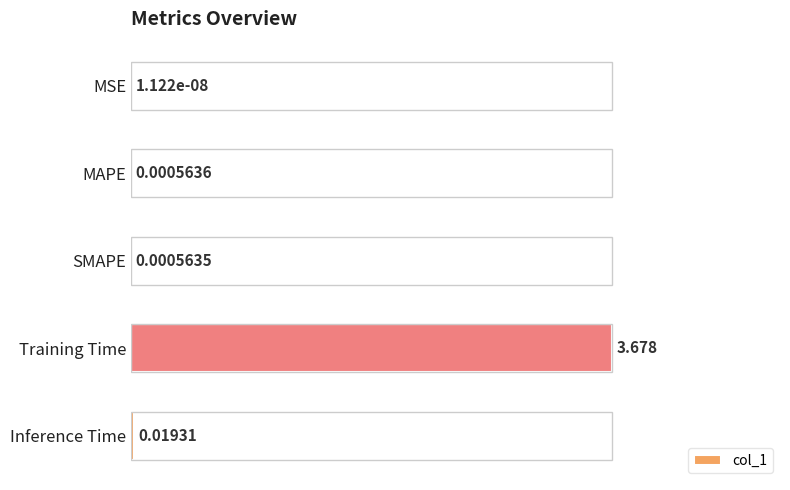

At which label is the value closest to 0?

MSE